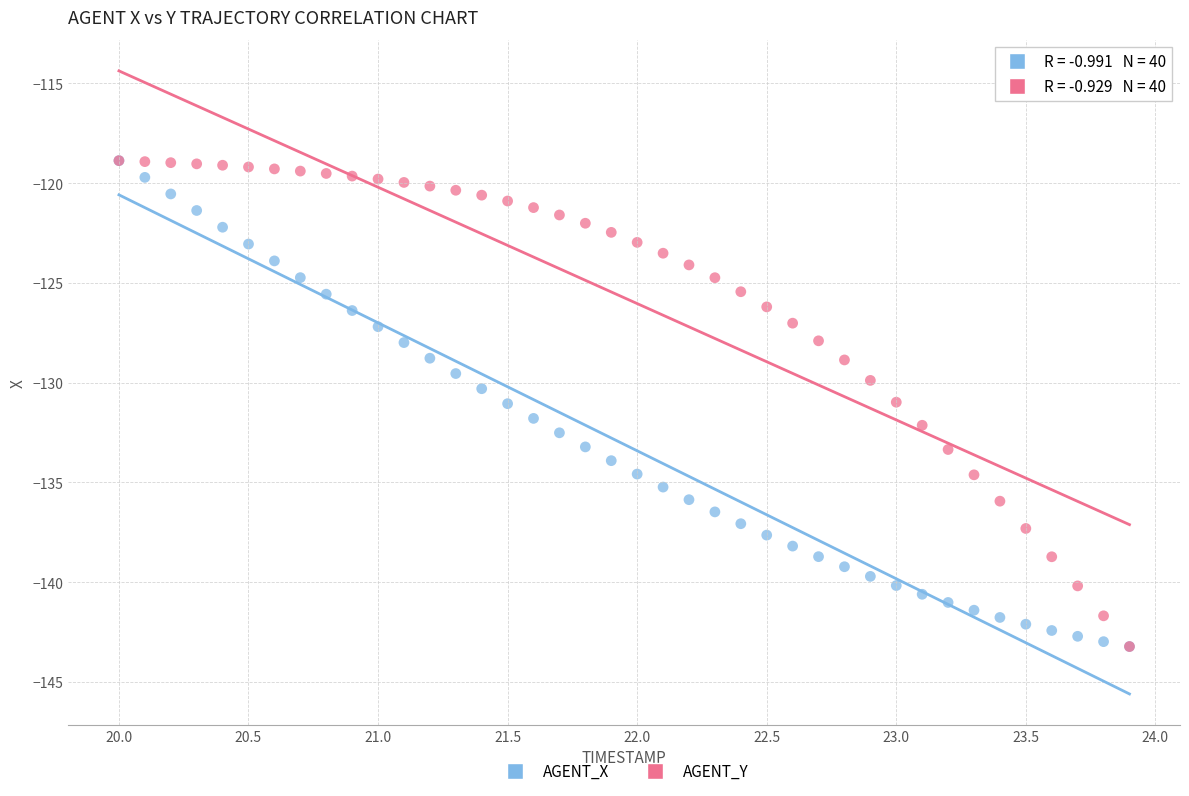

What are all the series names shown in the legend?

AGENT_X, AGENT_Y